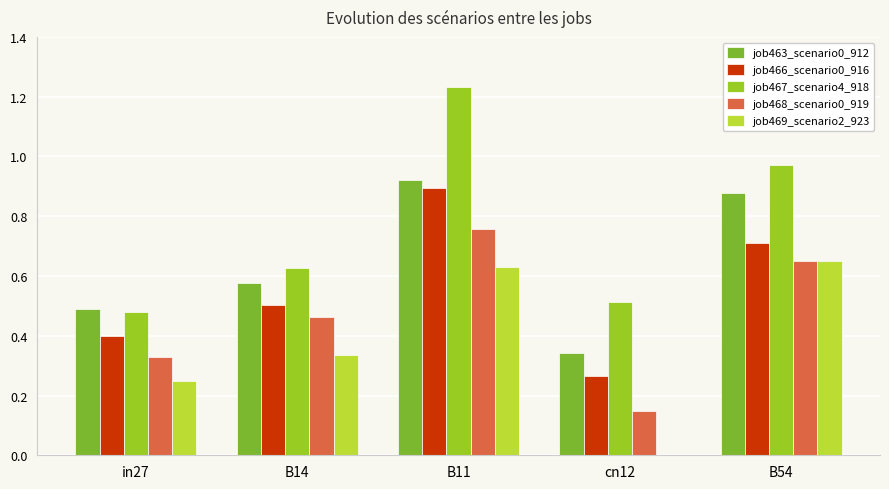

Where is job463_scenario0_912 nearest to the value 0?

cn12